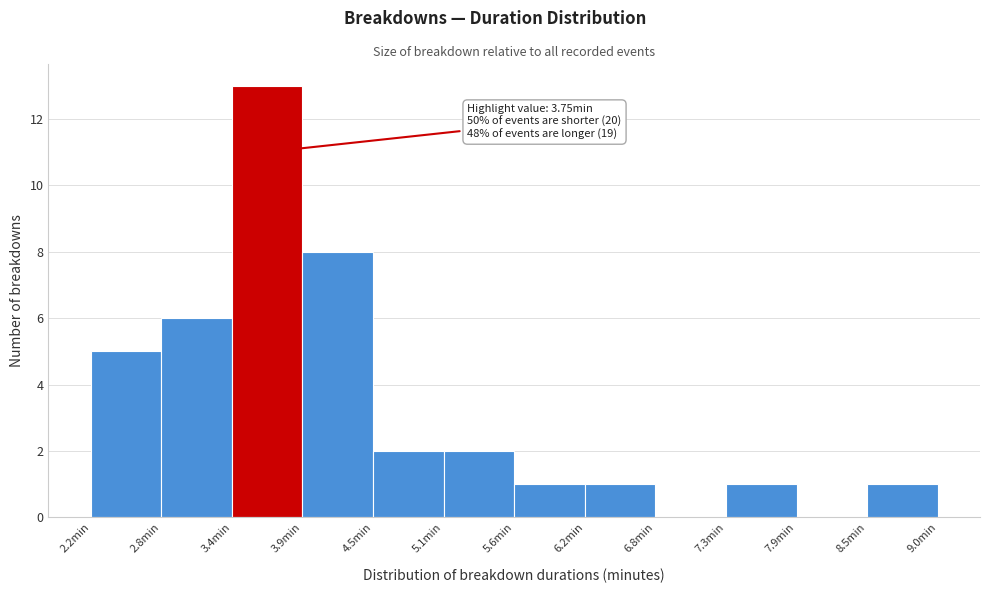

Over which range of the x-axis is the bar tallest?

3.4 to 3.9